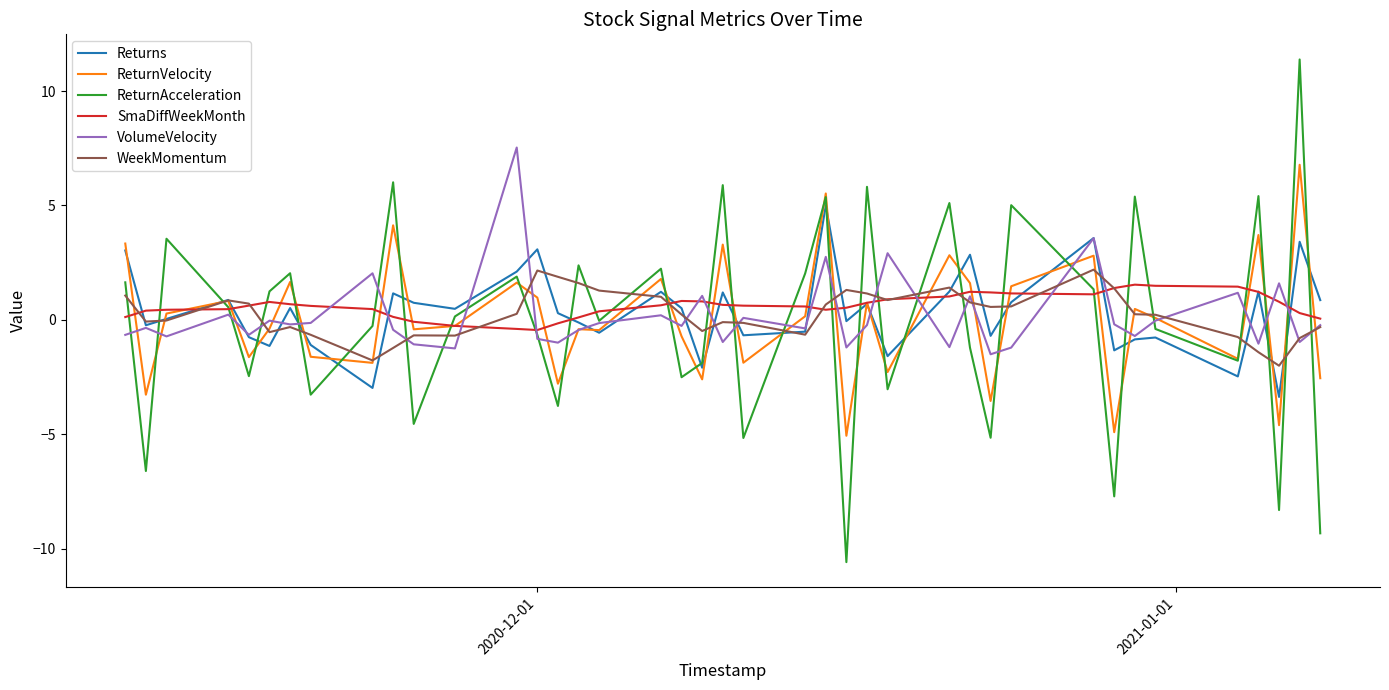

What is the maximum value for VolumeVelocity?

7.5